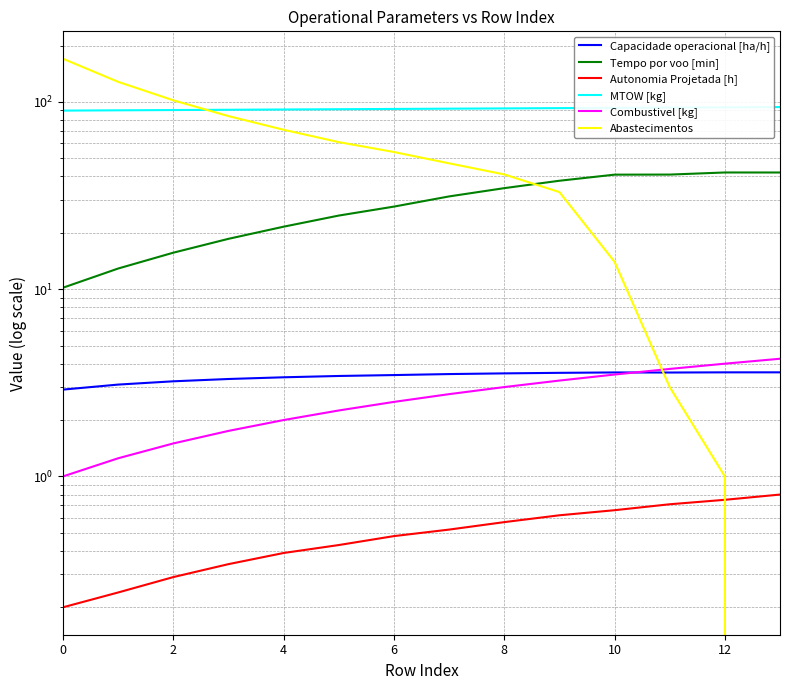

True or false: Capacidade operacional [ha/h] and Autonomia Projetada [h] cross at least once.

False